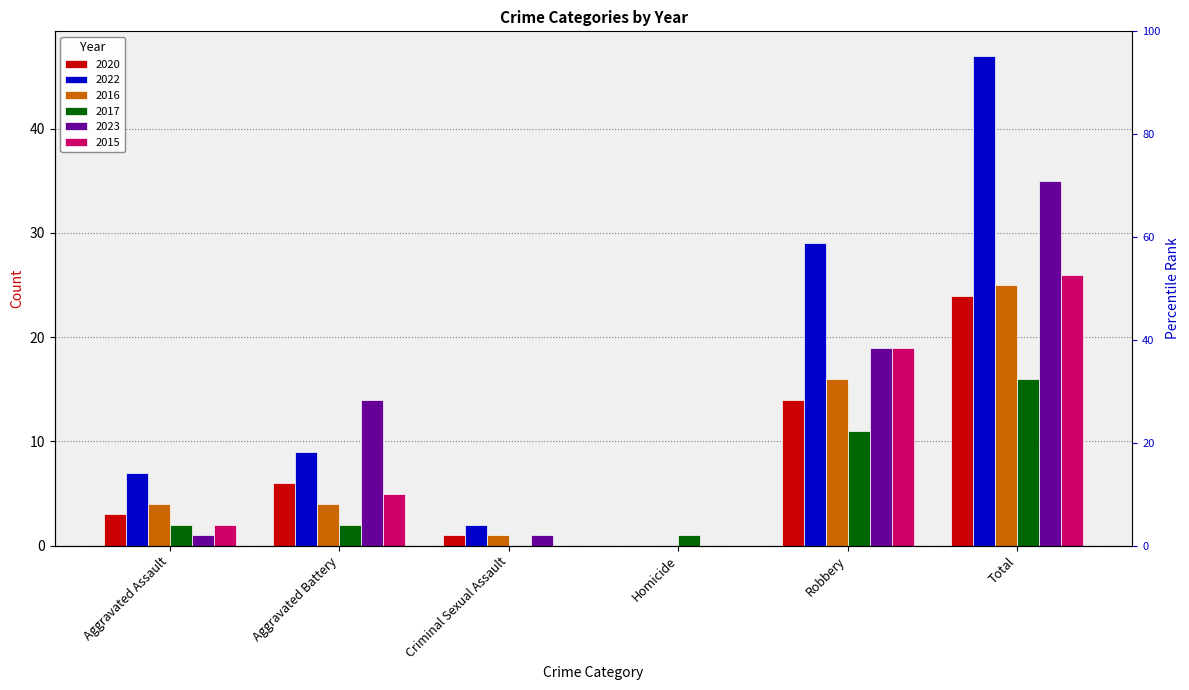

Where does the 2023 series first go above 14?

Robbery